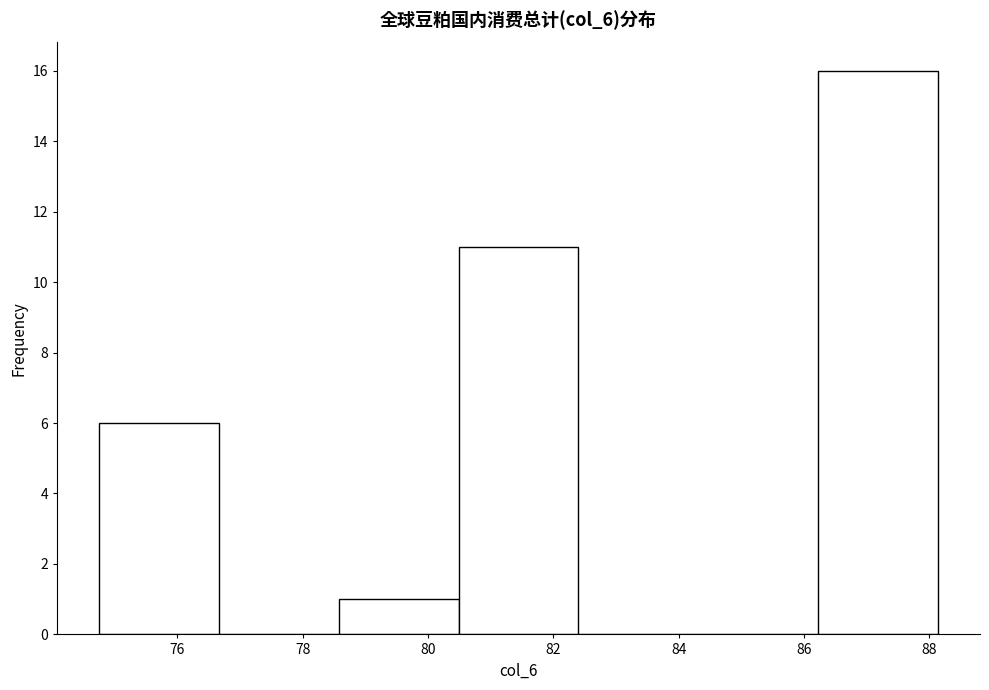

Reading left to right, transcribe this chart: for each bar, give the range it covers on the x-axis and its height. Neither the bar edges nor the heights are printed on the chart, so give them approximately, as read against the axes.

74.8 to 76.6: 6
76.6 to 78.6: 0
78.6 to 80.4: 1
80.4 to 82.4: 11
82.4 to 84.4: 0
84.4 to 86.2: 0
86.2 to 88.2: 16